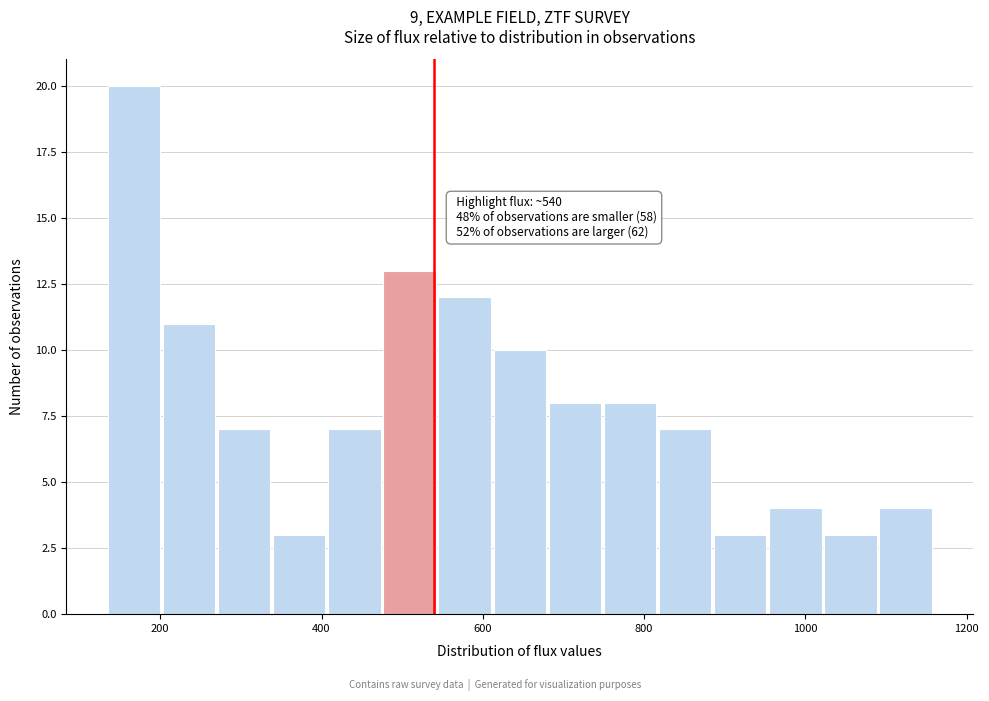

Around what value on the x-axis is the tallest bar? Give the approximate position of its centre, as read against the axis.

160